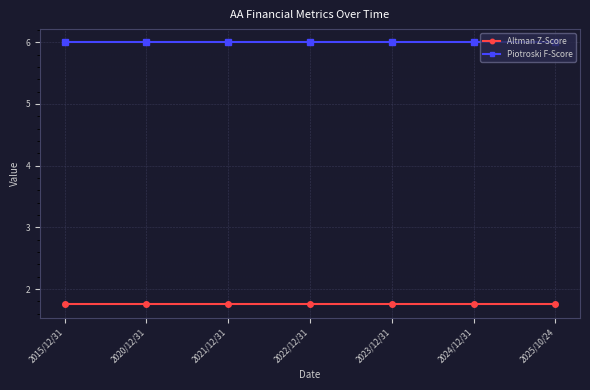

The Piotroski F-Score series shows 2.7 at 2024/12/31. True or false?

False